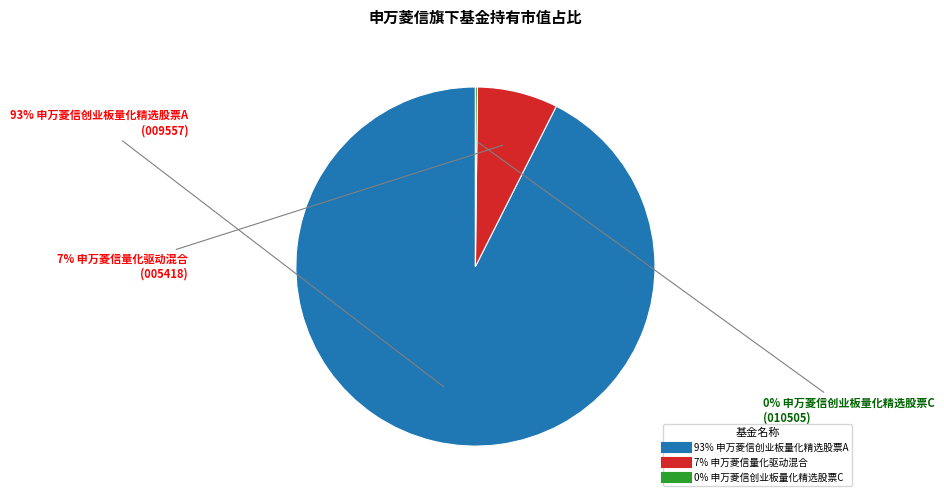

To the nearest percent, what is the average slice percentage?

33%